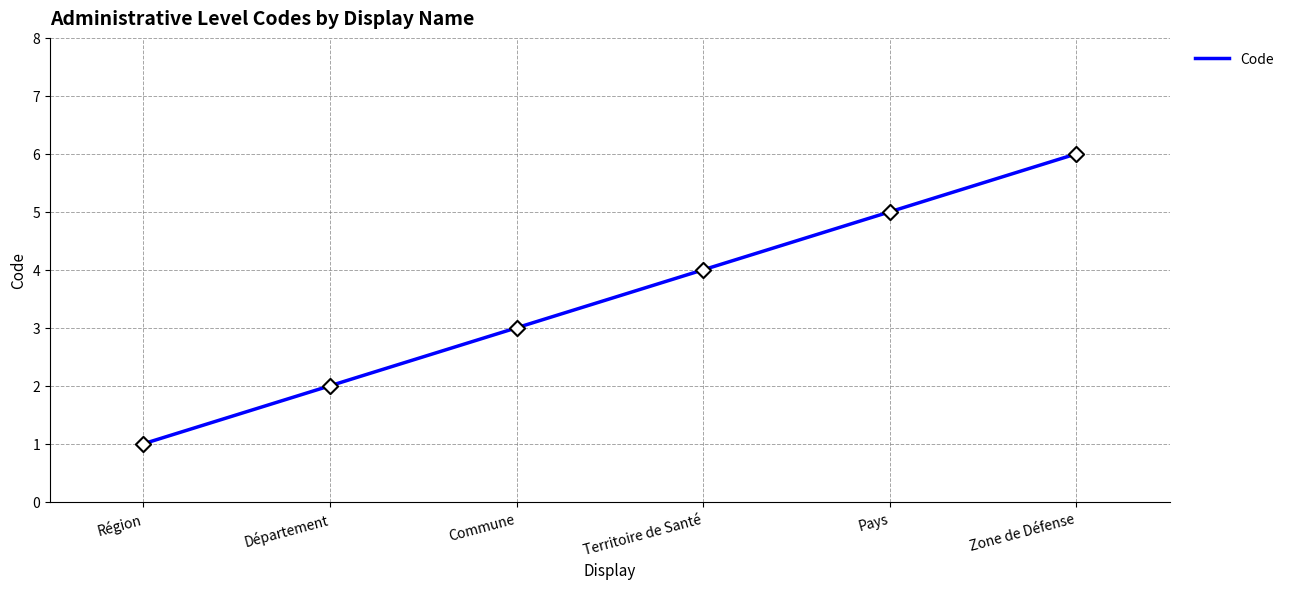

What is the change in value from Département to Commune?

+1